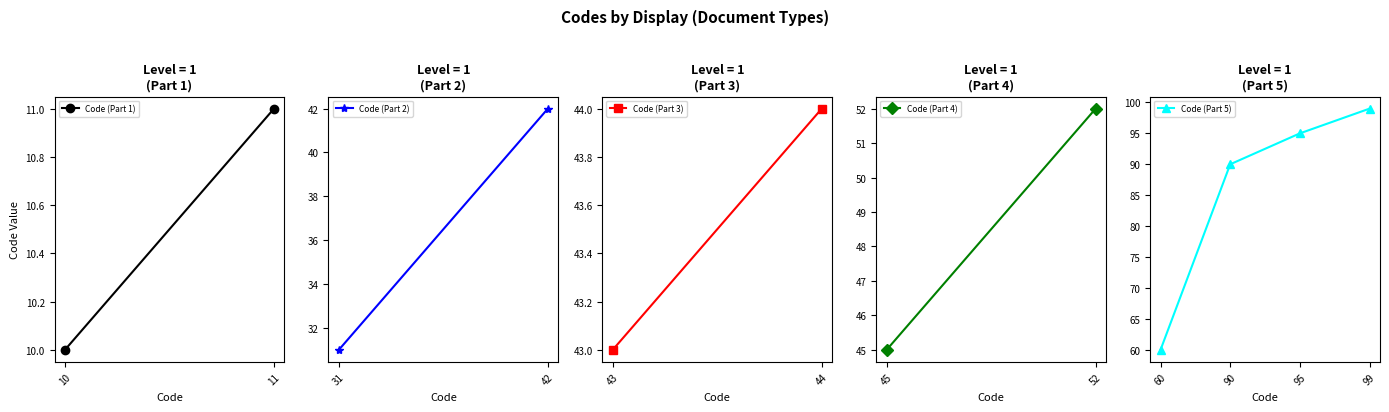

At which label is the value closest to 79?

90